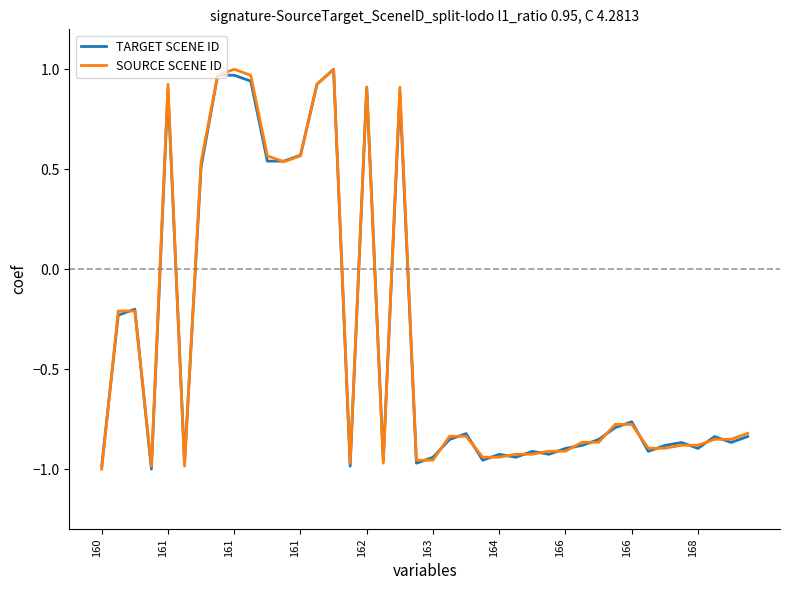

What are all the series names shown in the legend?

TARGET SCENE ID, SOURCE SCENE ID